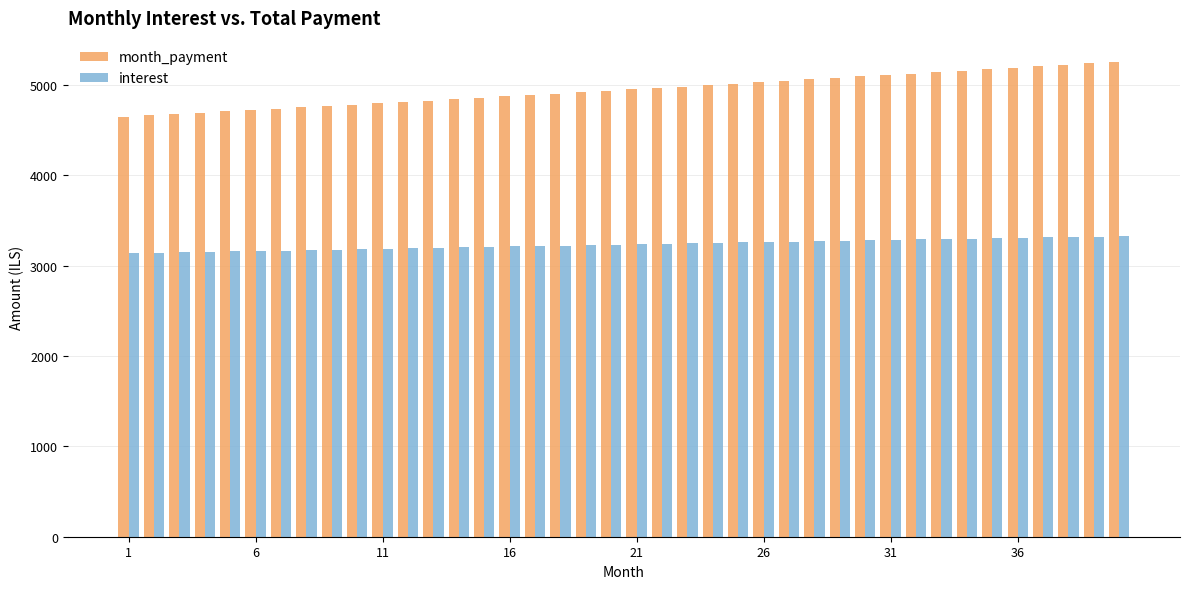

What is the greatest value displayed?

5255.5